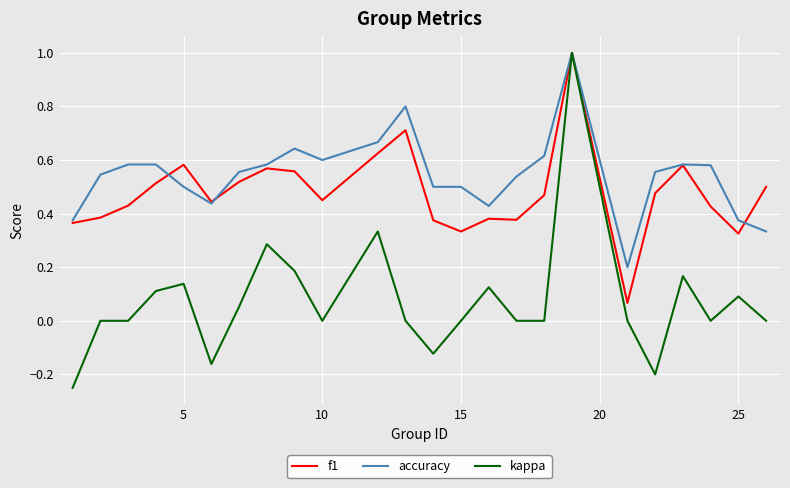

What is the maximum value for f1?

1.0